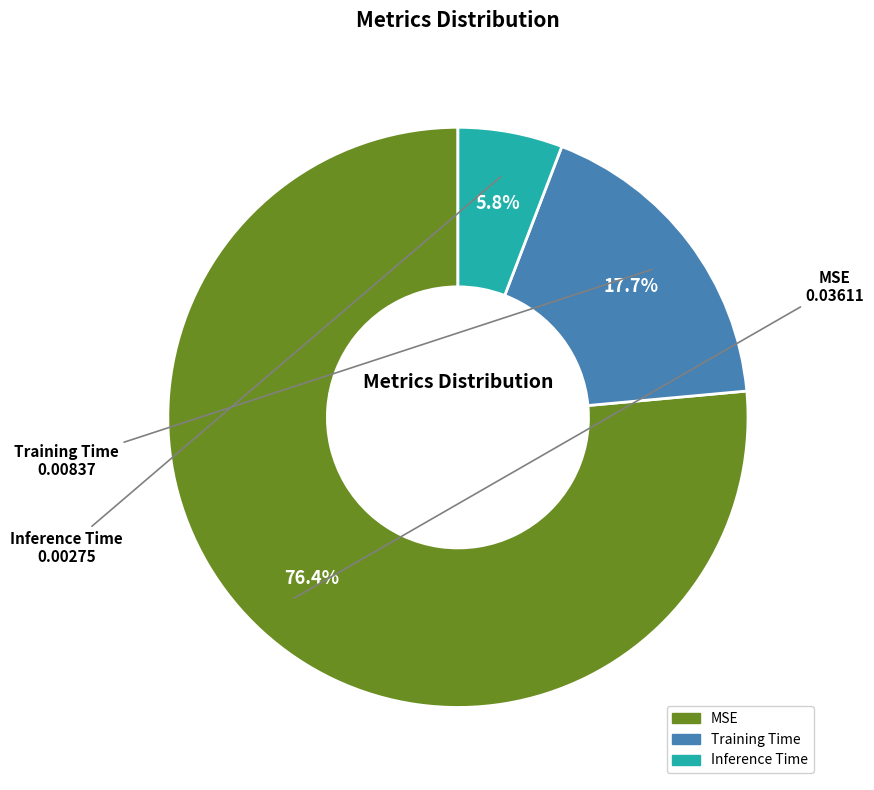

What is the largest slice in the pie chart?

MSE